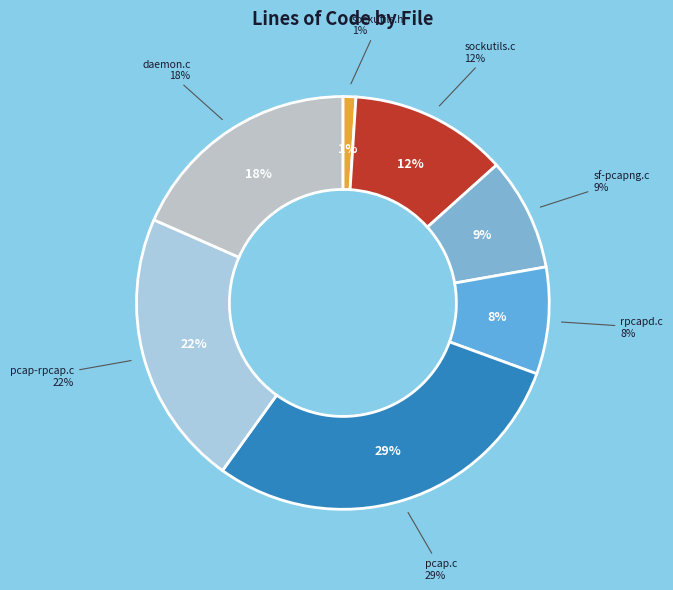

Which slice is the largest?

pcap.c